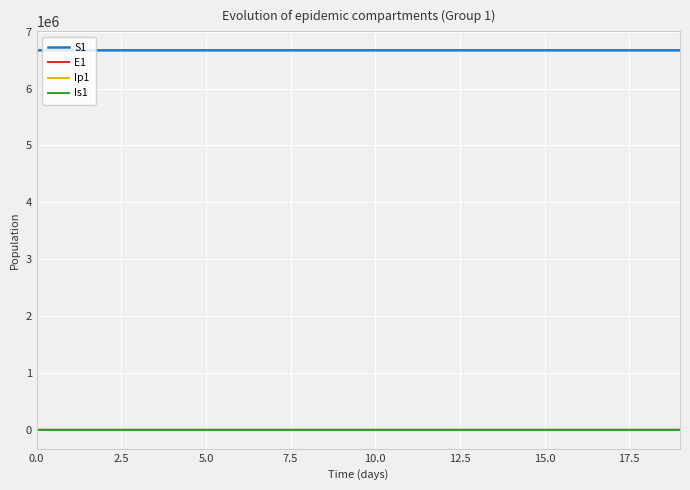

What is the maximum value shown in the chart?

6671082.0